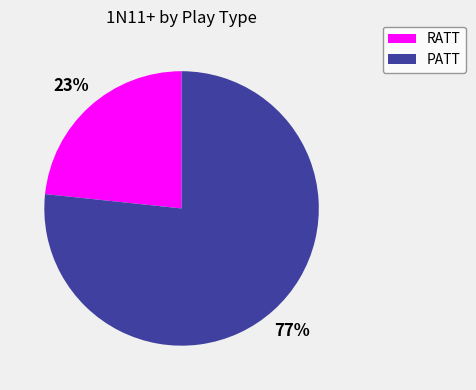

The RATT slice represents 14% of the pie. True or false?

False